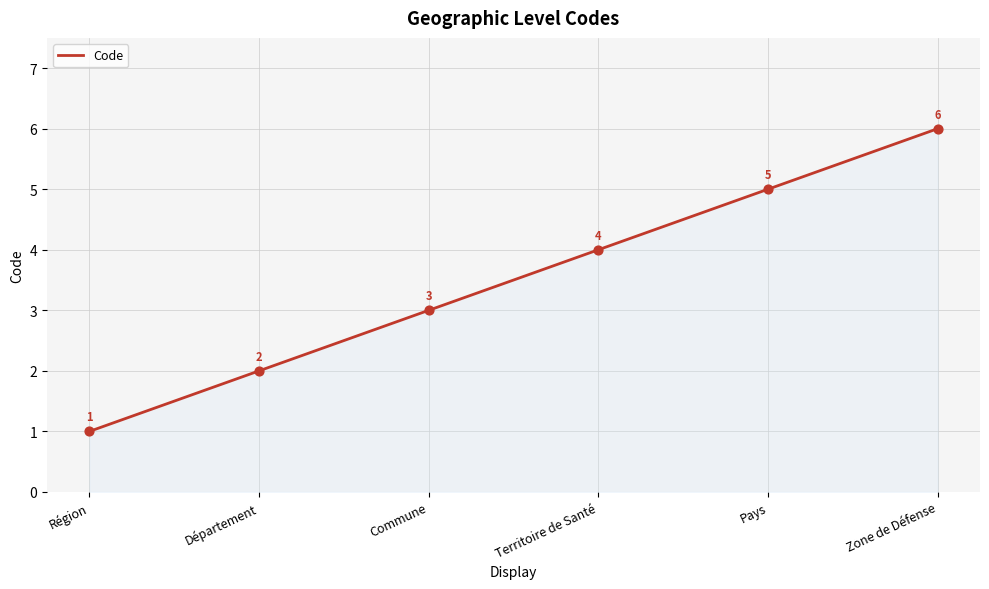

Approximately how many times larger is the value at Département compared to Zone de Défense?

0.3